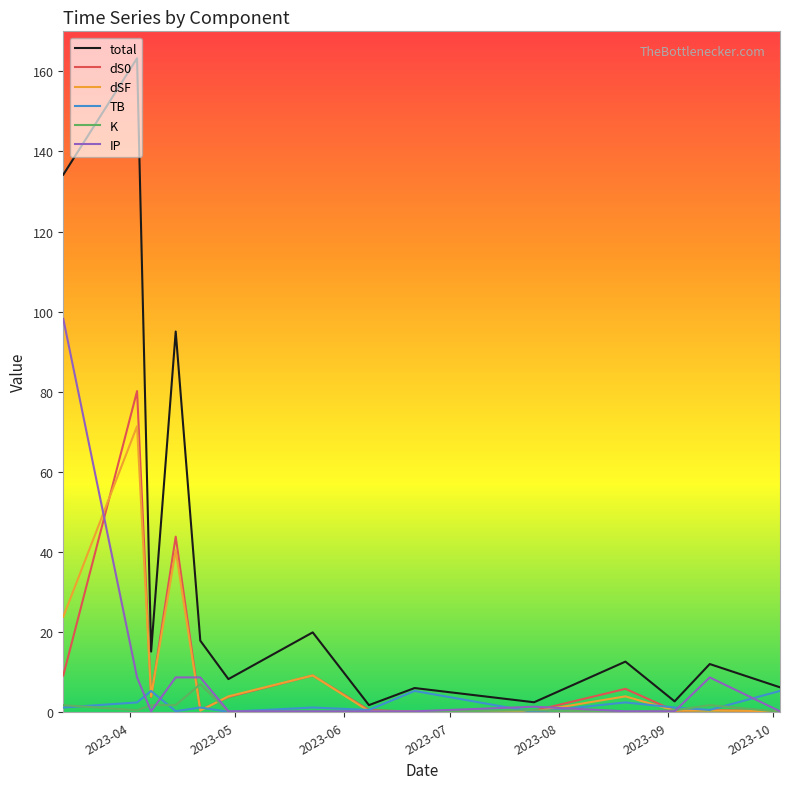

What is the maximum value shown in the chart?

163.3